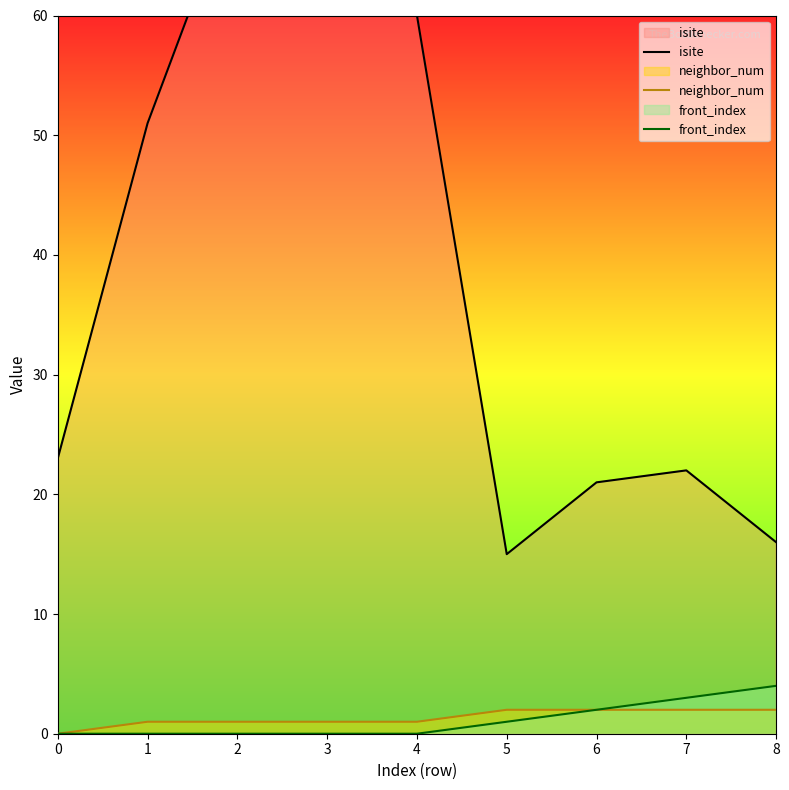

True or false: isite and front_index cross at least once.

False